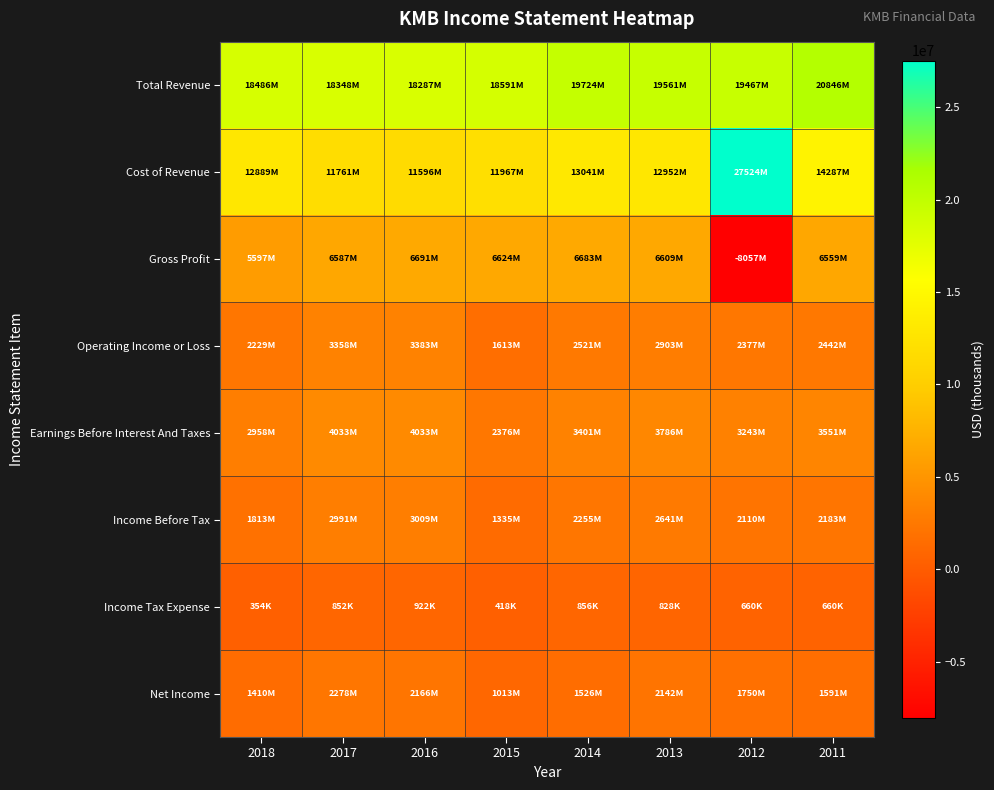

At which category is the sum across all series the highest?

2011